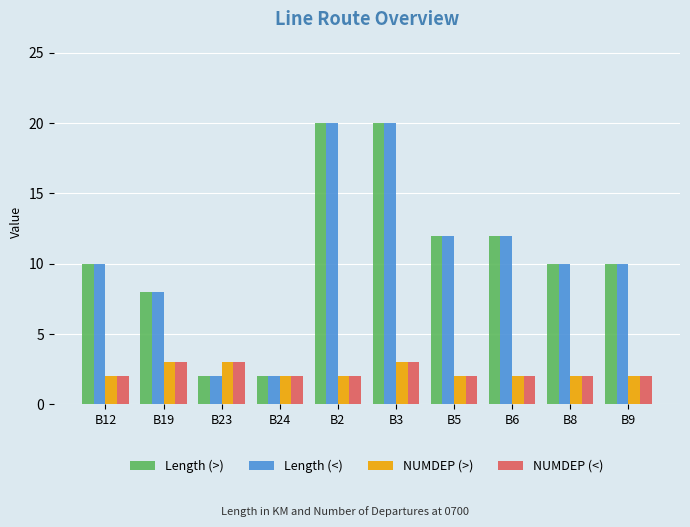

Is the value of Length (<) at B3 greater than the value of Length (>) at B24?

Yes